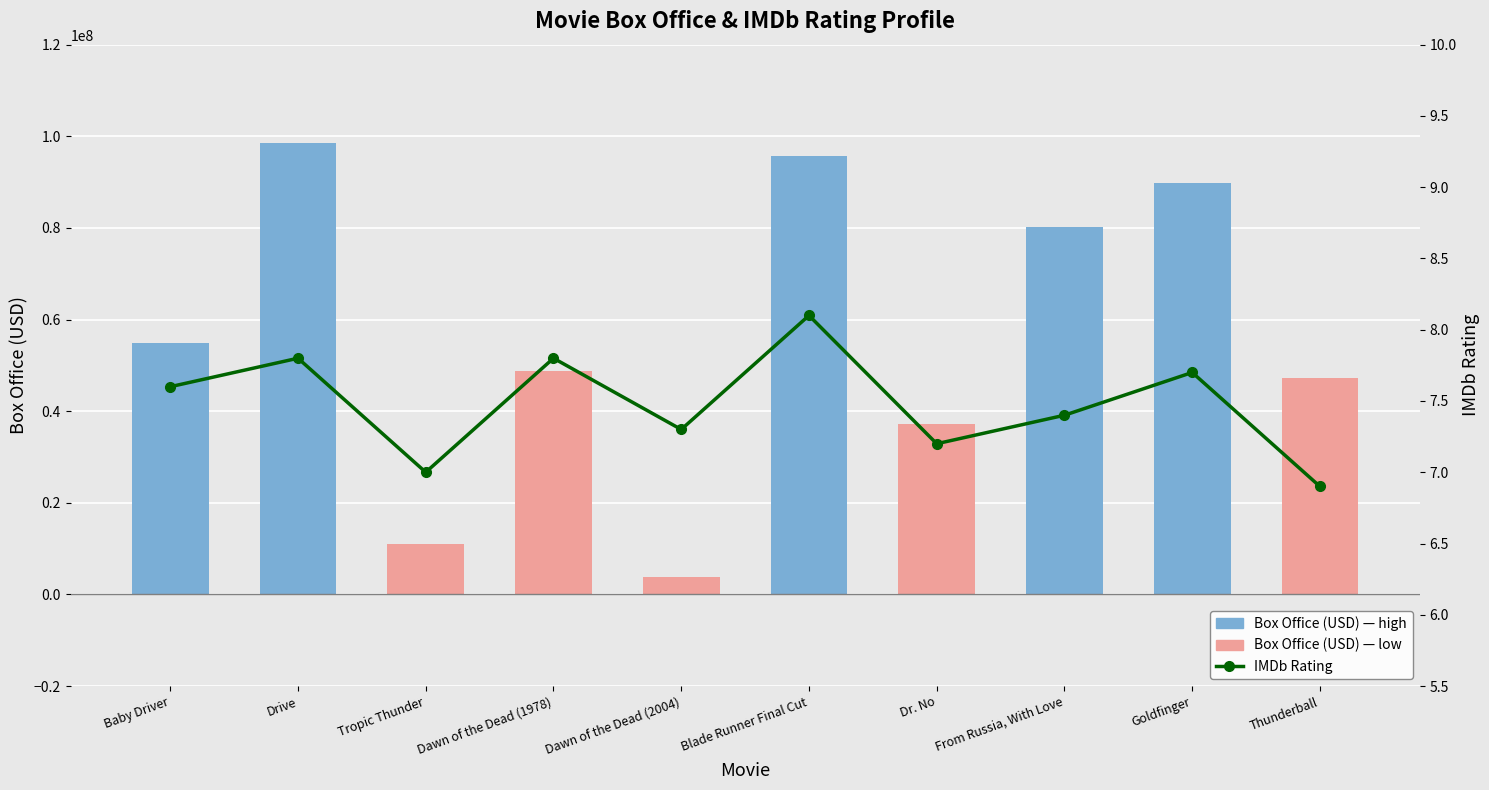

What is the approximate value of IMDb Rating at Blade Runner Final Cut?

8.1